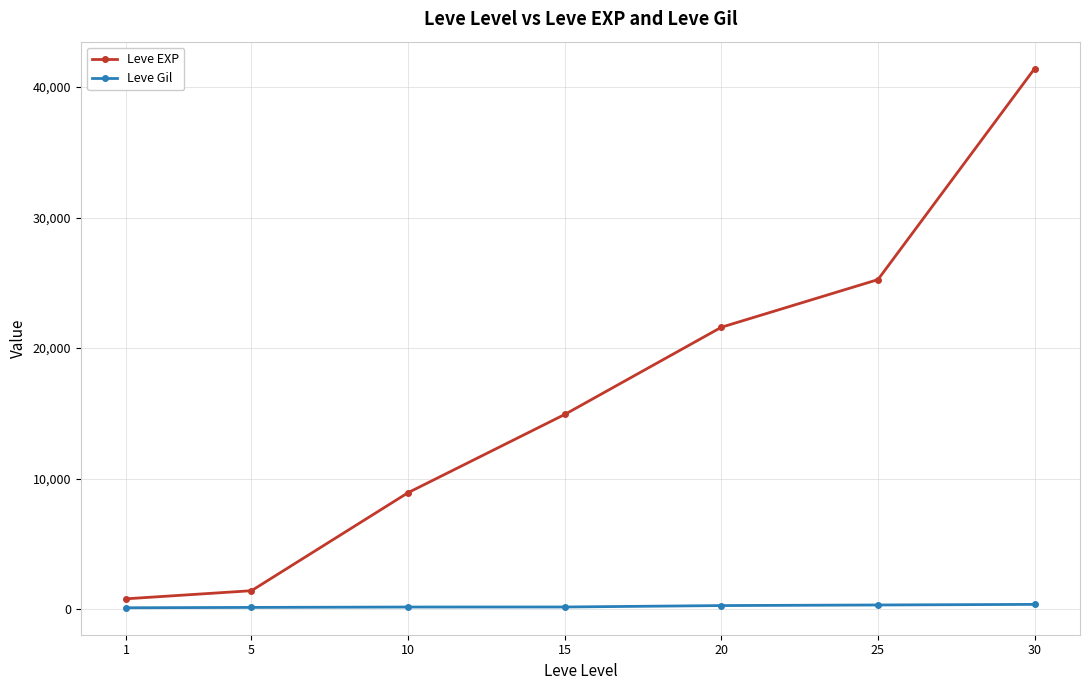

What are all the series names shown in the legend?

Leve EXP, Leve Gil